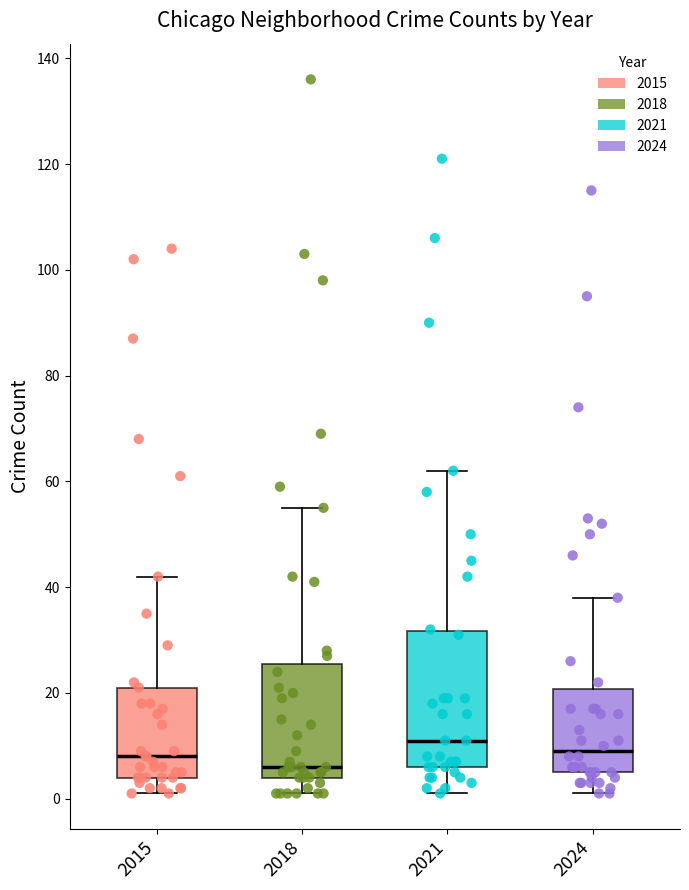

Reading left to right, transcribe this box plot: for each box, give where its median line is, the range the box spans, and where its two whiskers end, as read against the y-axis. The values are not printed on the chart, so give them approximately, as read against the axis.

2015: median 8, box 4 to 22, whiskers 2 to 42
2018: median 6, box 4 to 26, whiskers 2 to 56
2021: median 12, box 6 to 32, whiskers 2 to 62
2024: median 10, box 6 to 20, whiskers 2 to 38